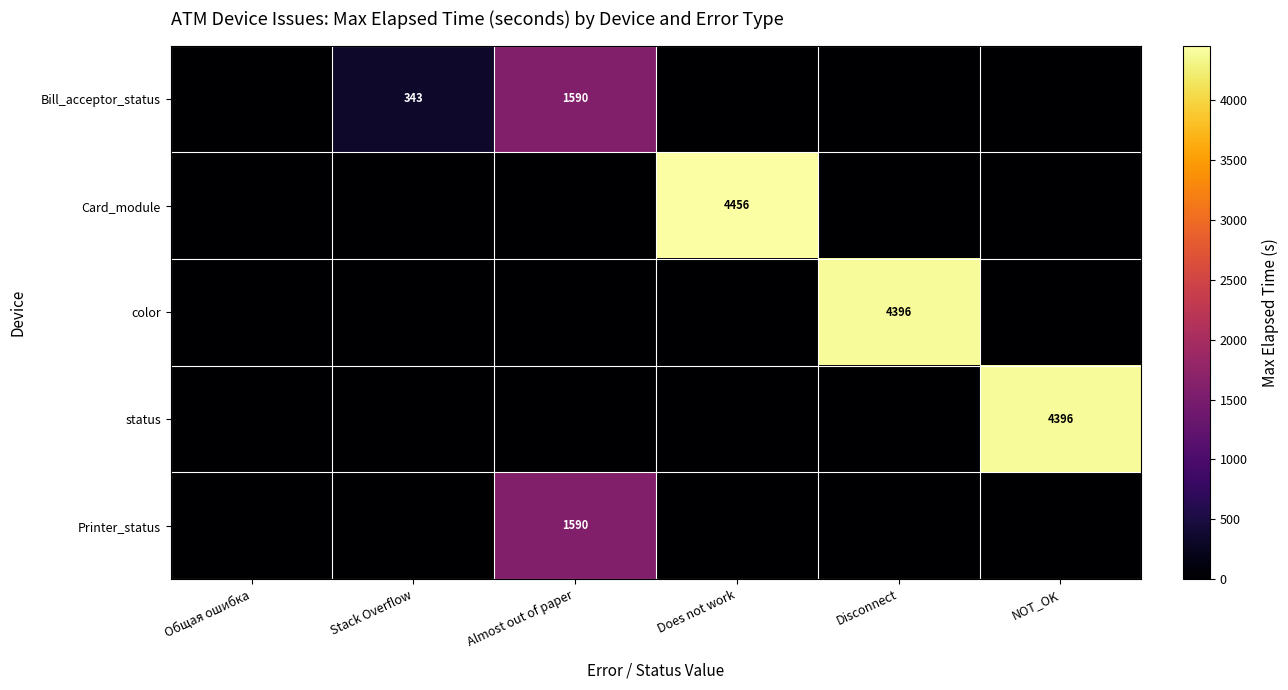

True or false: status has a value of 4396 at NOT_OK.

True